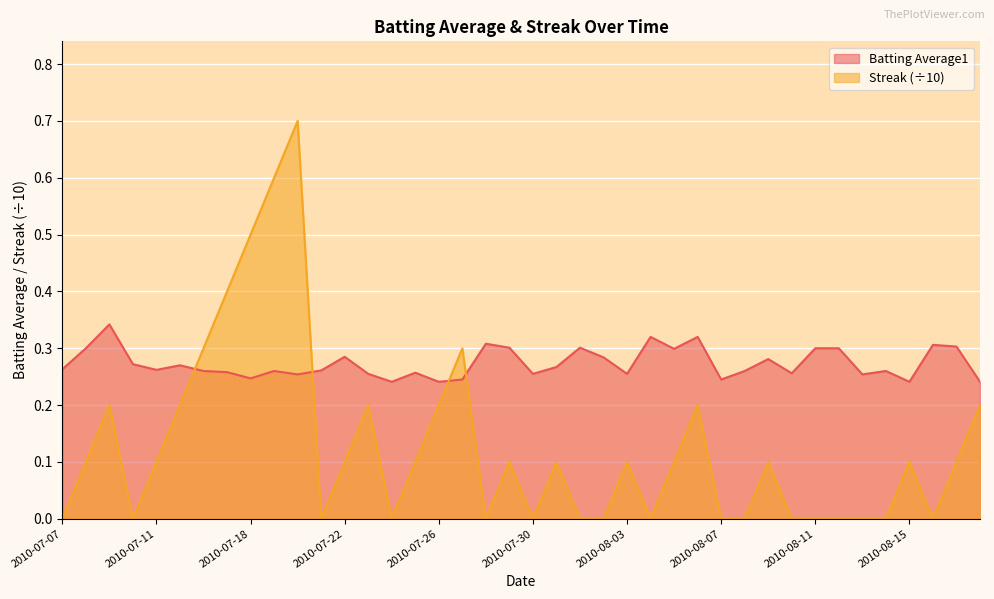

How many data points does each series have?

40